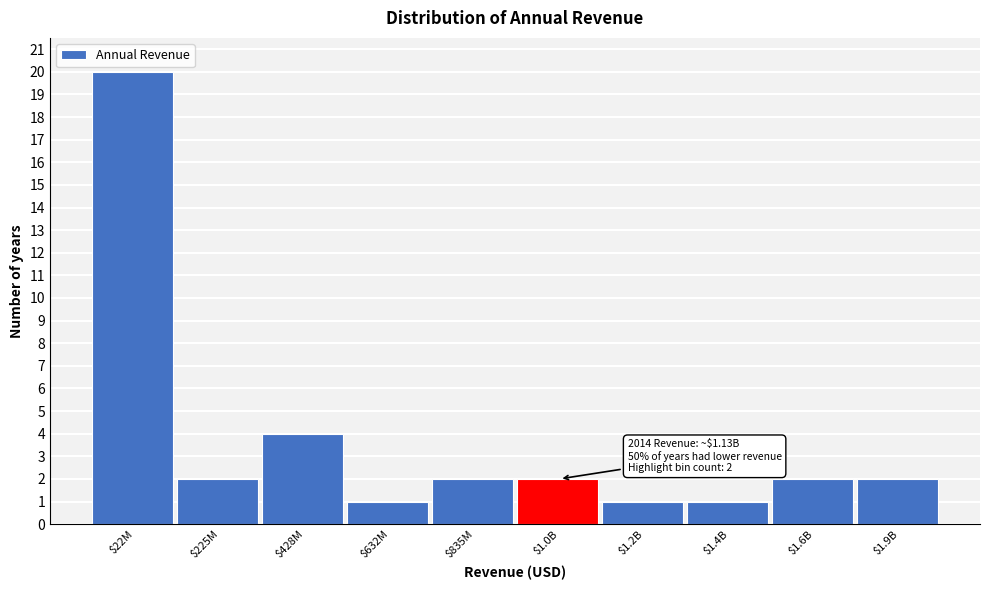

Reading right to left, transcribe all the data shown in this chart.

2	2	1	1	2	2	1	4	2	20